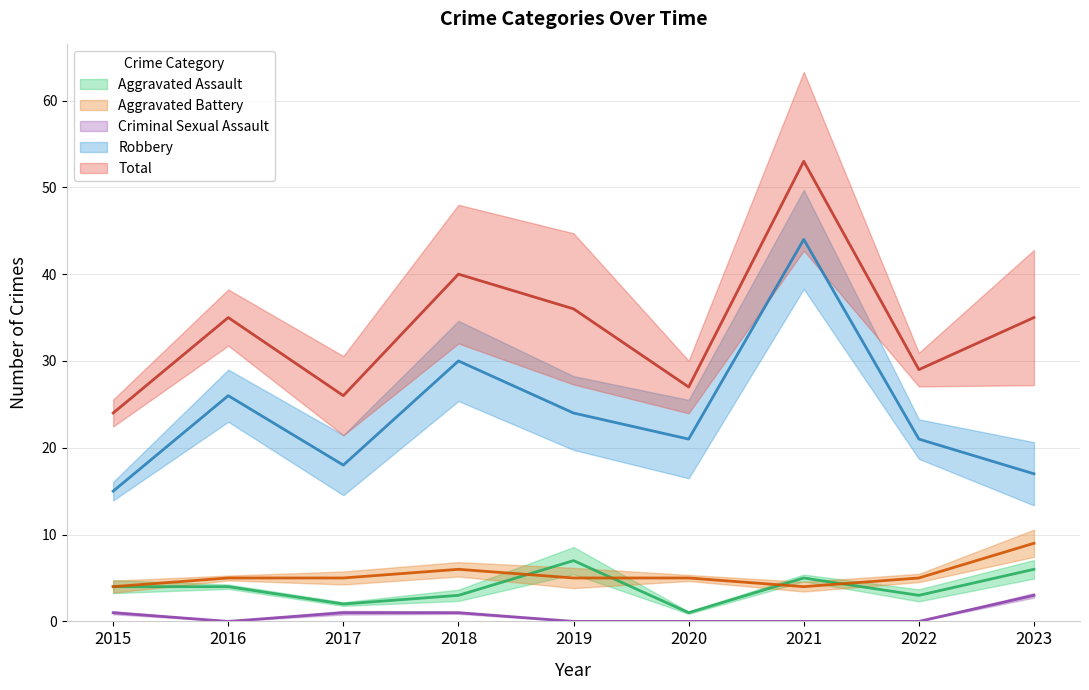

Rank the categories by Aggravated Battery value from highest to lowest.

2023, 2018, 2016, 2017, 2019, 2020, 2022, 2015, 2021